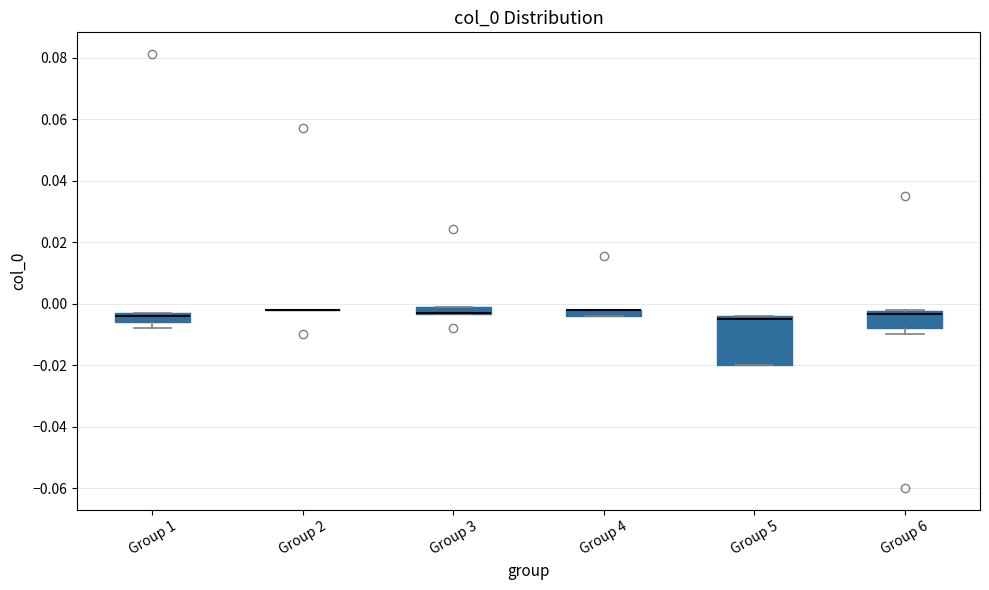

Where does the lower whisker of the box for Group 6 end on the y-axis? The values are not printed on the chart, so give them approximately, as read against the axis.

-0.010